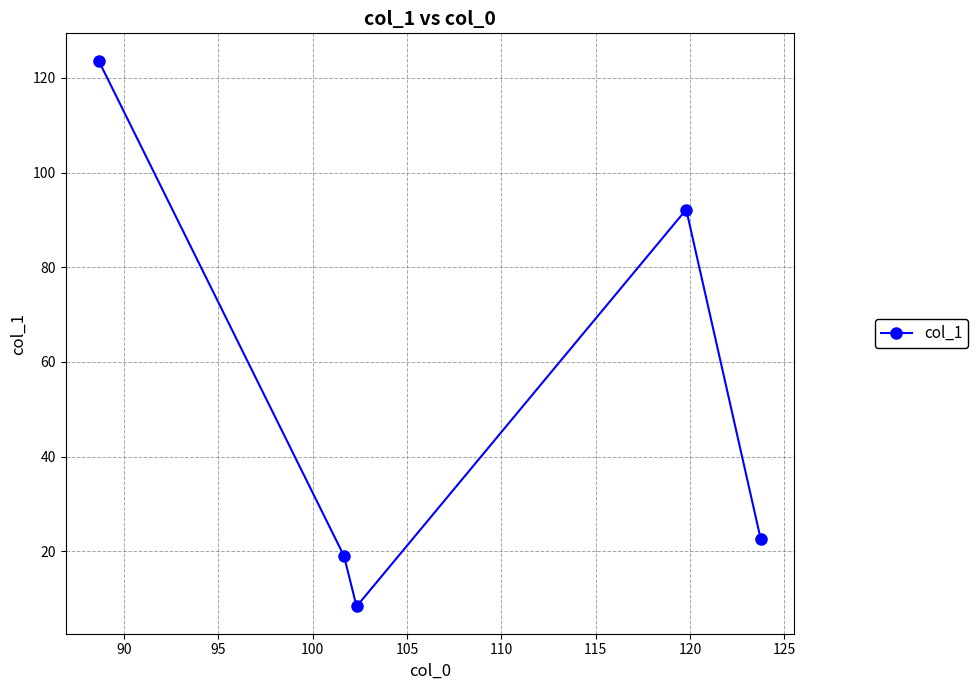

How many interior local valleys (lower than both neighbors) does the data have?

1